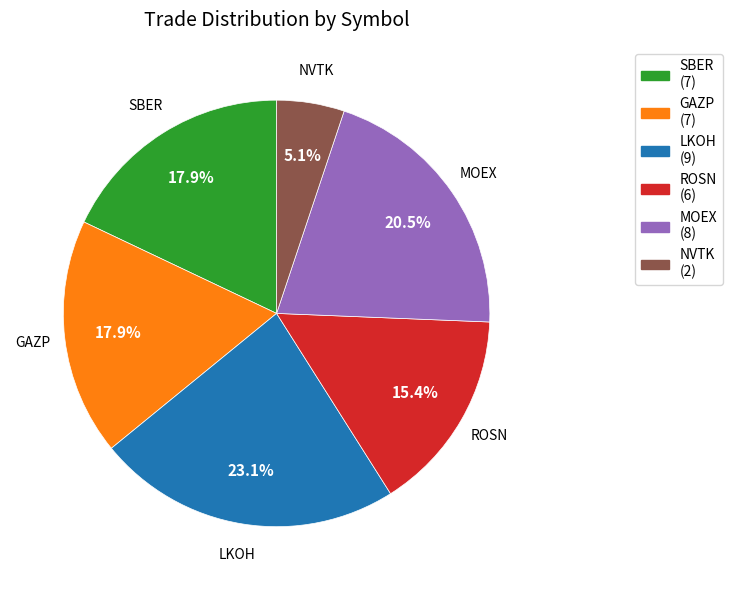

What percentage do LKOH and GAZP together represent?

41.0%